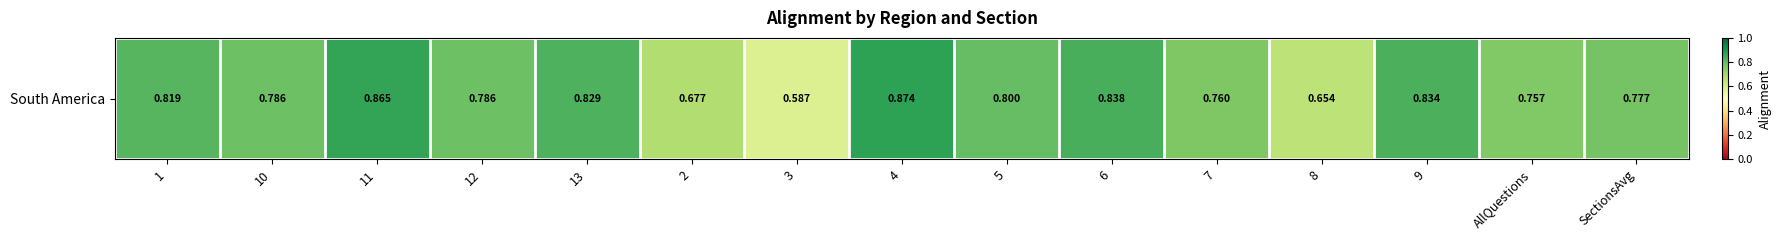

Read the value at 7.

0.8